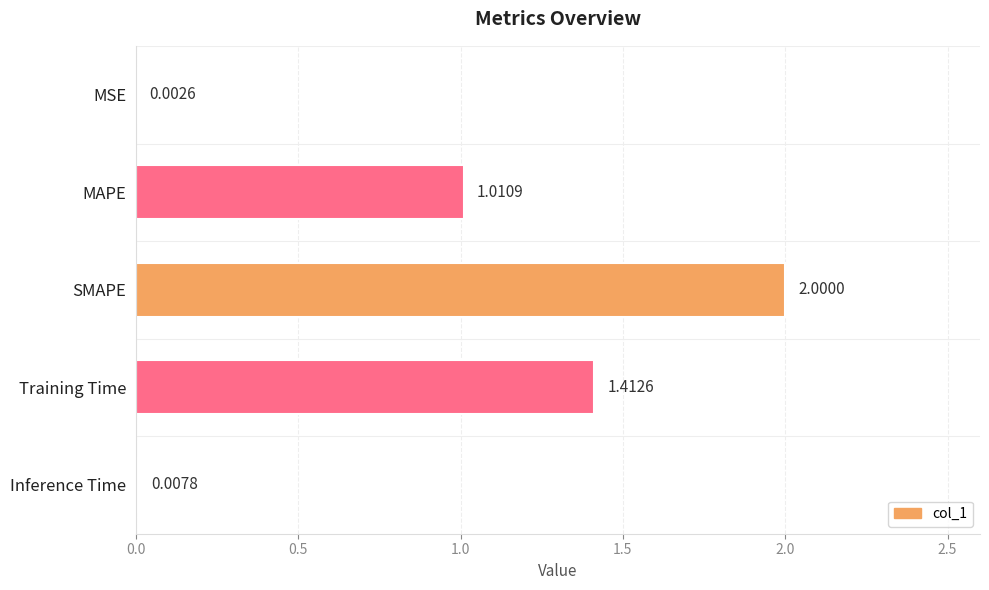

At which label is the value closest to 1?

MAPE